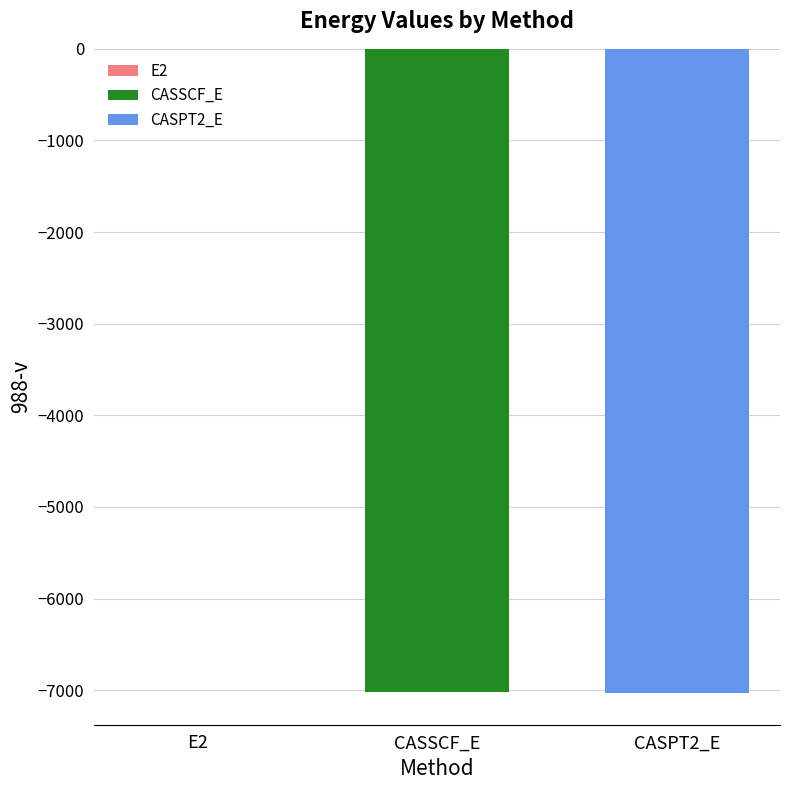

How many groups of bars are there?

1